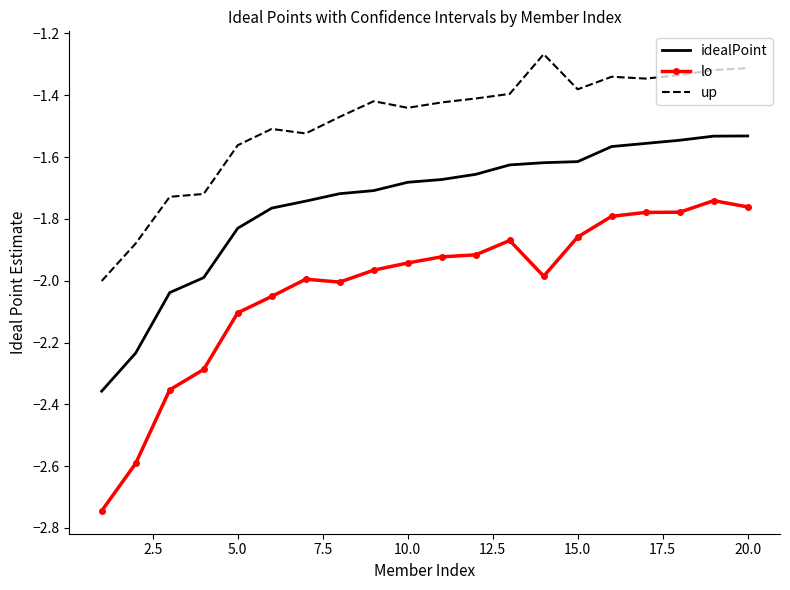

What is the difference between the maximum and minimum values in the idealPoint series?

0.8